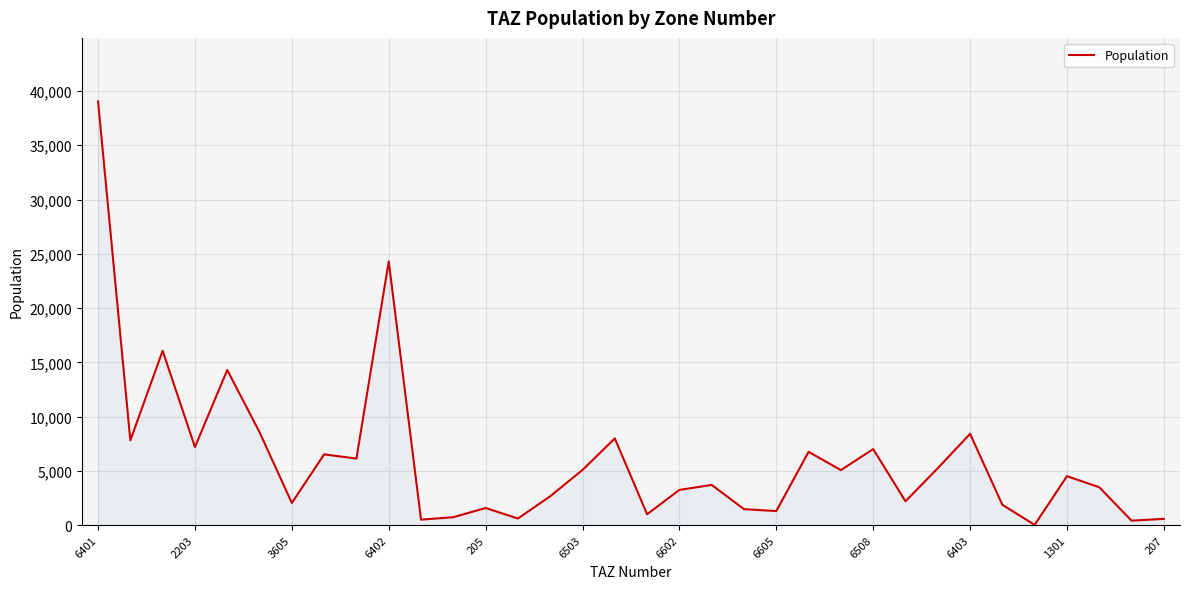

What is the maximum value shown in the chart?

39041.8